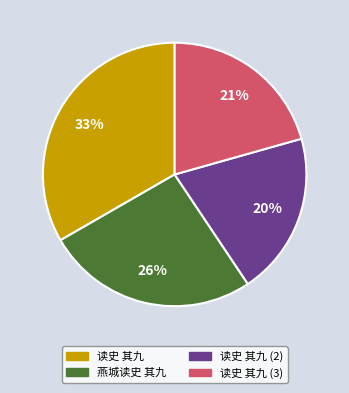

Is there any slice that represents more than half of the pie?

No